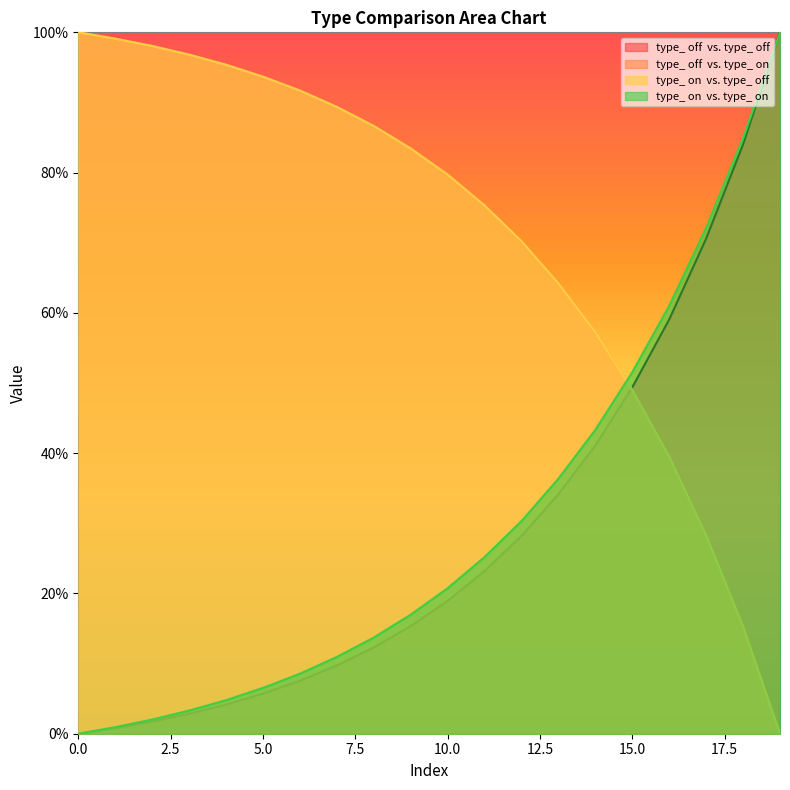

How many values in type_ off  vs. type_ on are above zero?

19